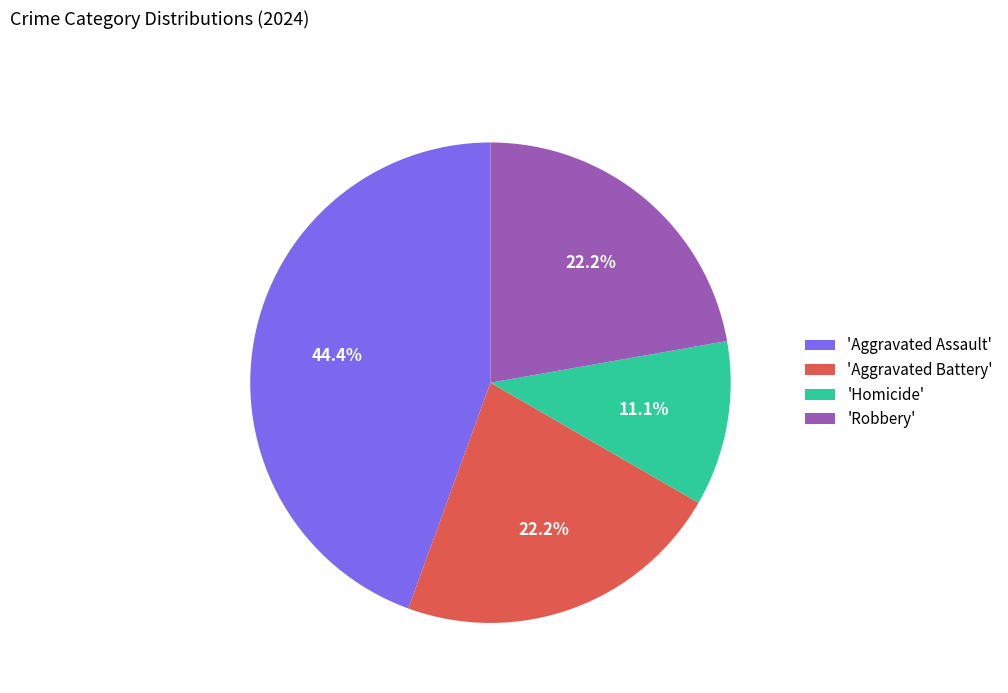

To the nearest percent, what is the average slice percentage?

25%